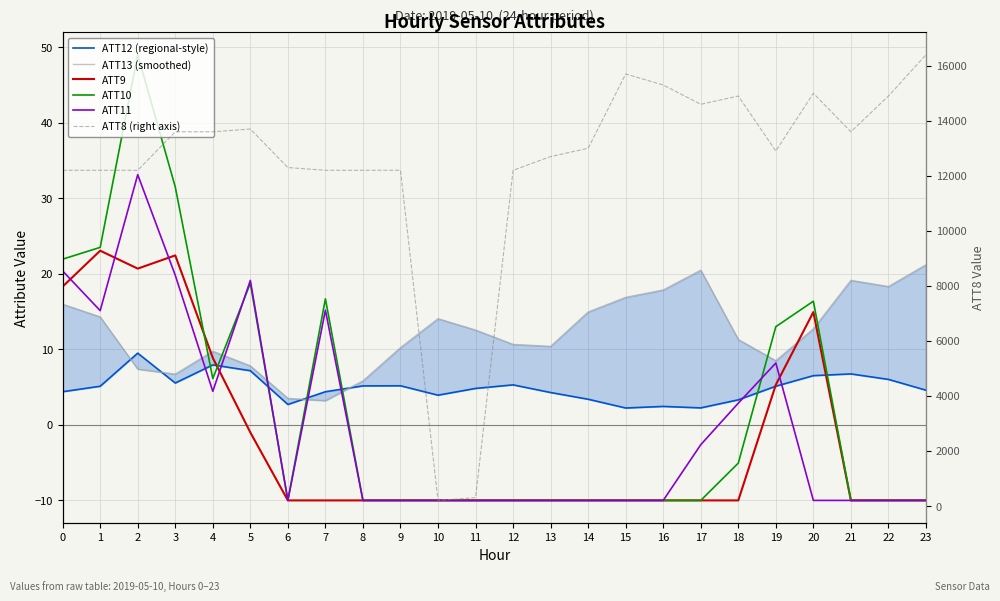

Is it true that ATT12 (regional-style) equals 3.3 at 18?

True